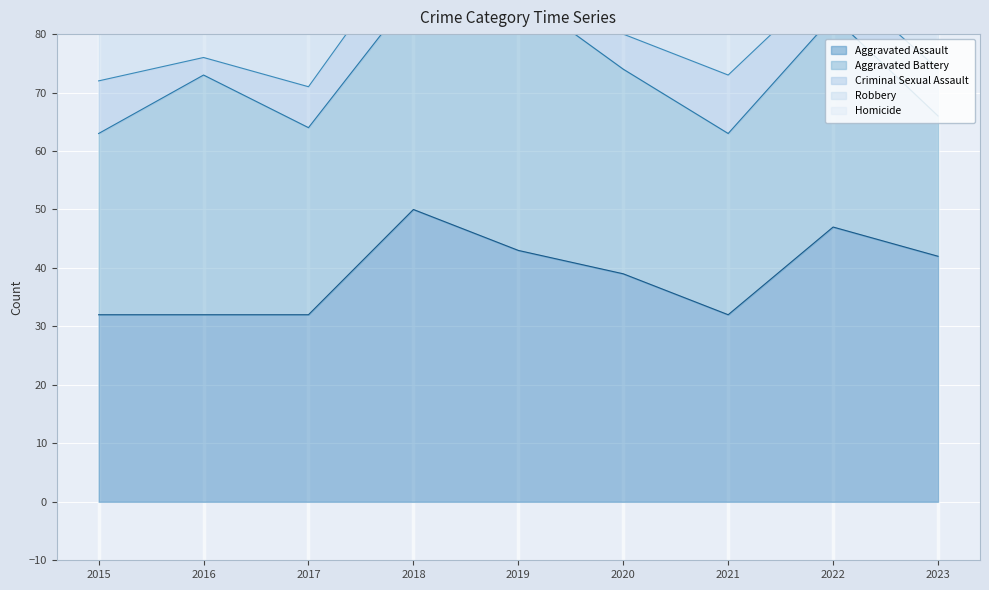

How many intersections are there between Robbery and Aggravated Battery?

2